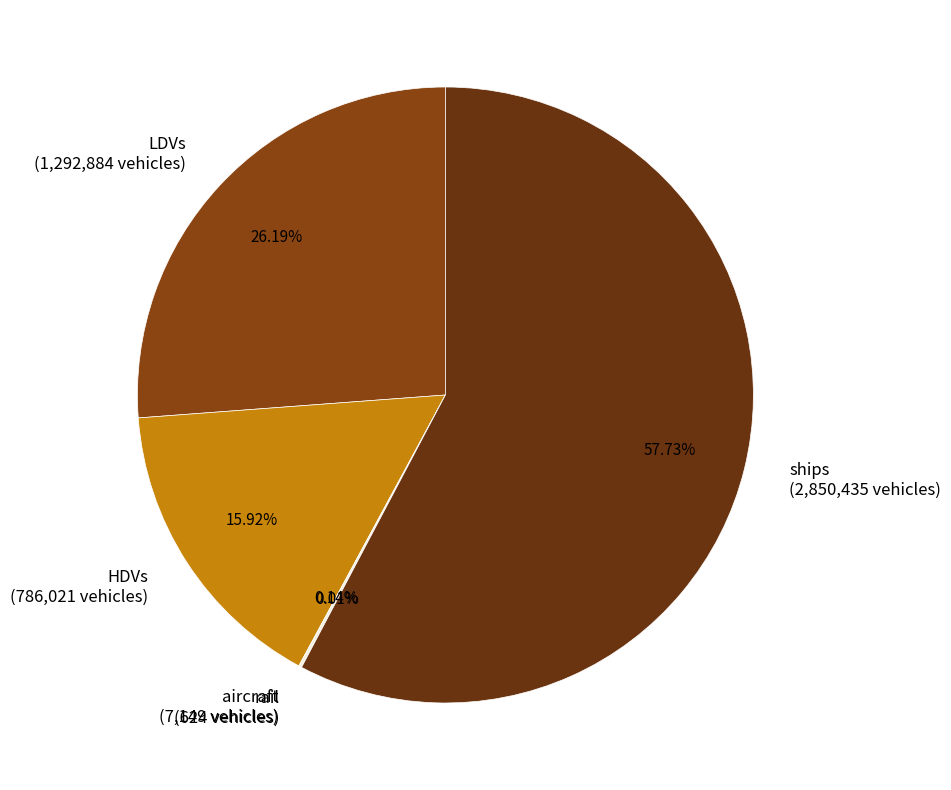

Does any single category account for the majority?

Yes